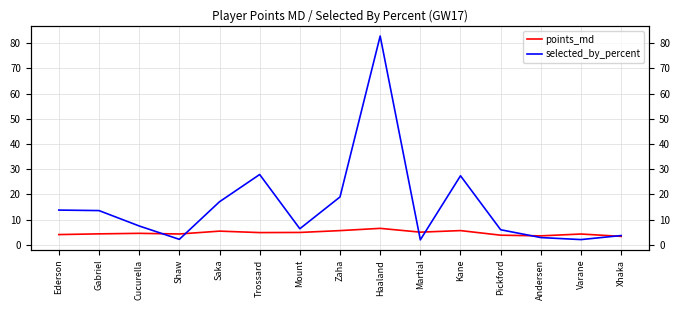

How many values in the selected_by_percent series are below 7?

7